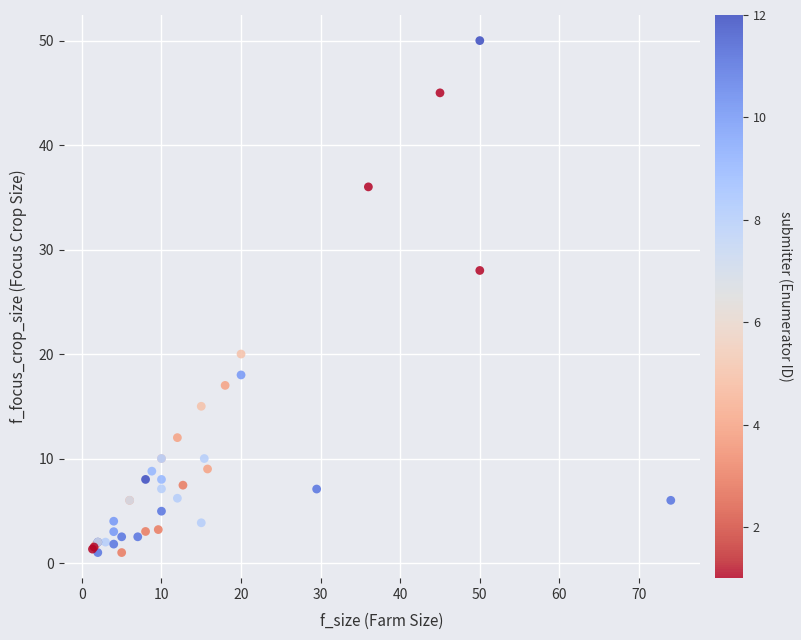

What Y value in the scatter plot is closest to 25?

28.0